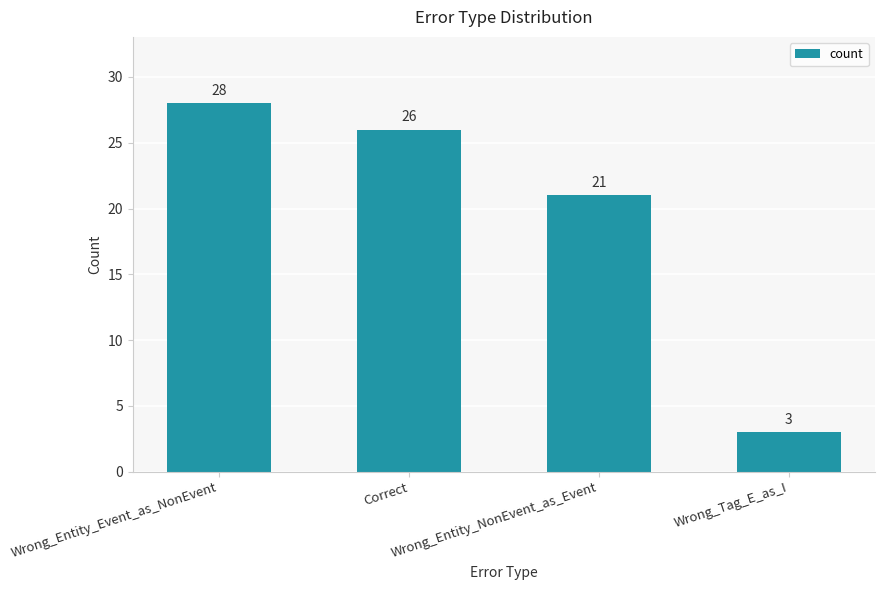

What is the difference between the maximum and second lowest values?

7